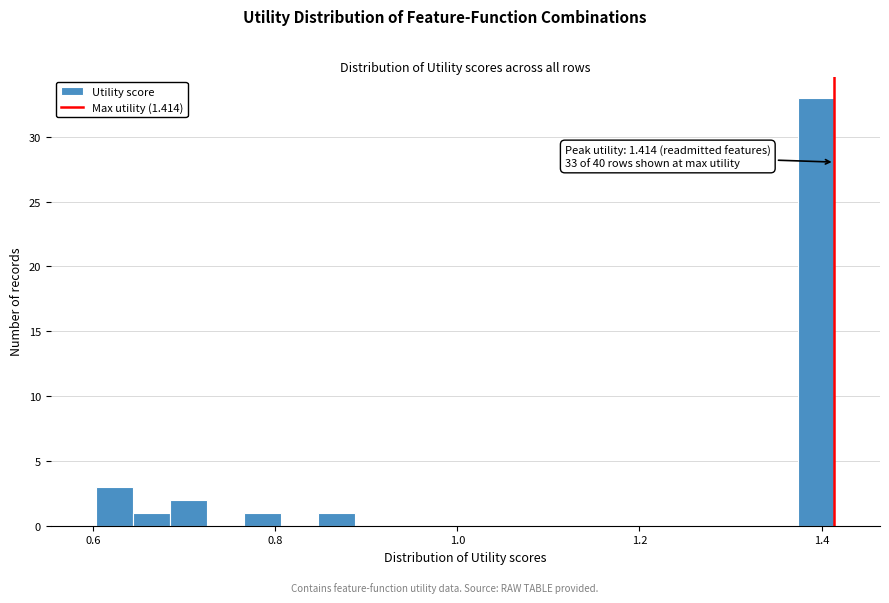

Around what value on the x-axis is the tallest bar? Give the approximate position of its centre, as read against the axis.

1.40